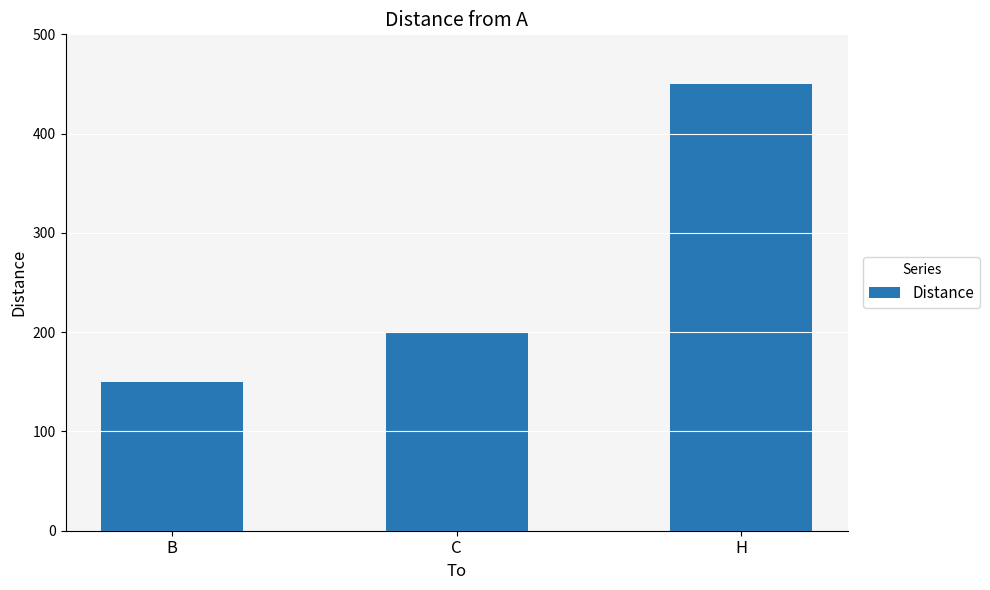

How many data points are less than 200?

1